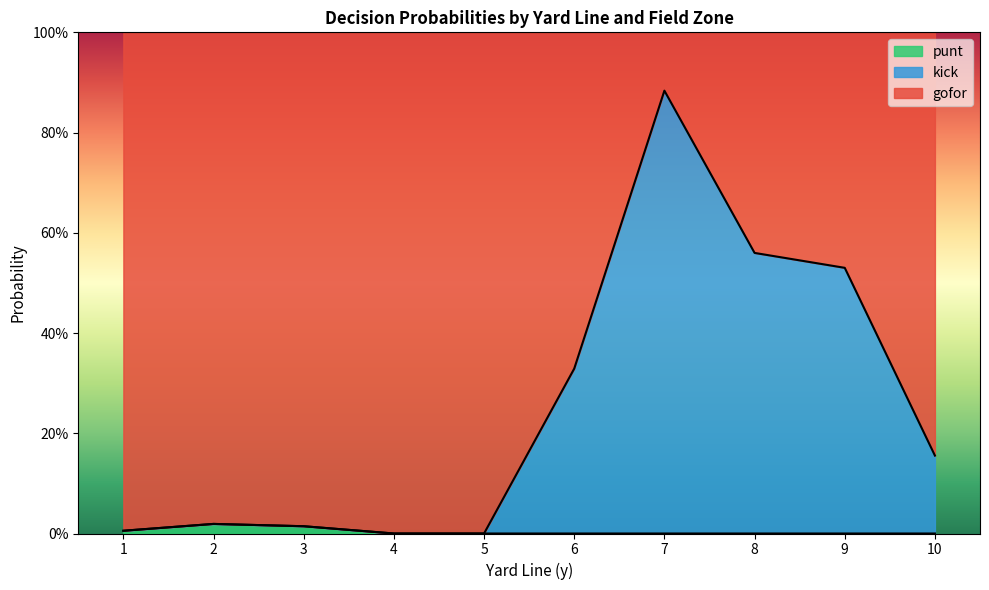

True or false: punt has a value of 0.0 at 2.

False